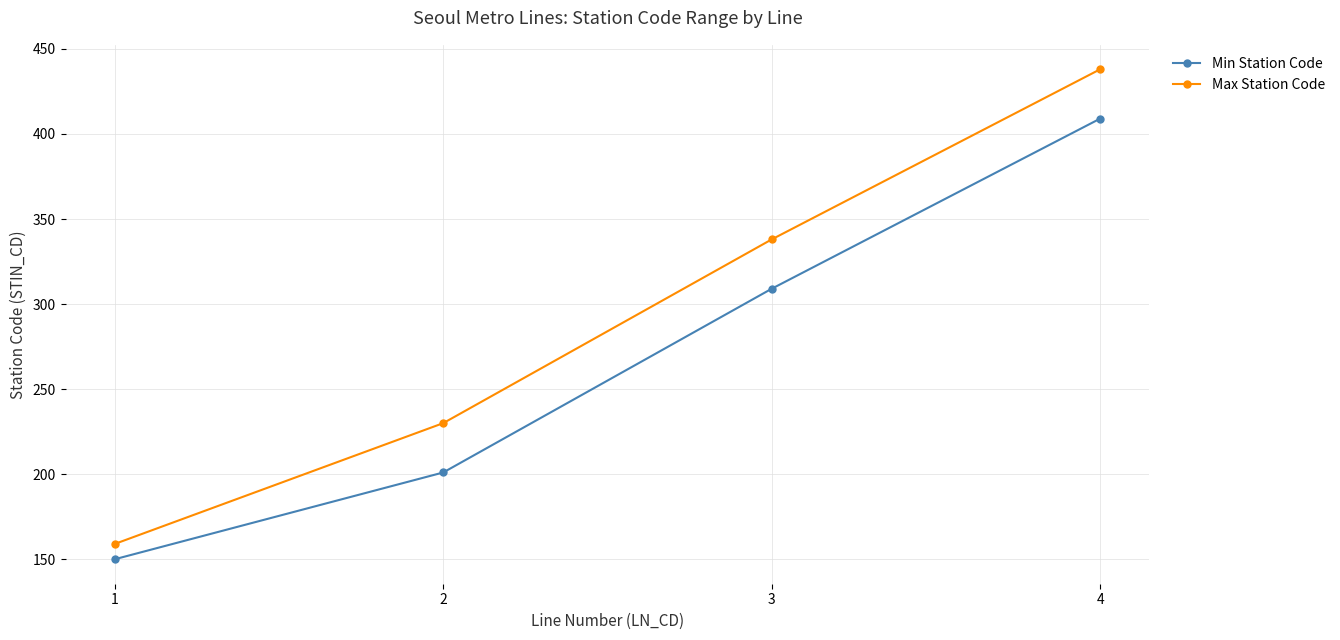

True or false: Max Station Code has more than 2 points higher than both neighbors.

False